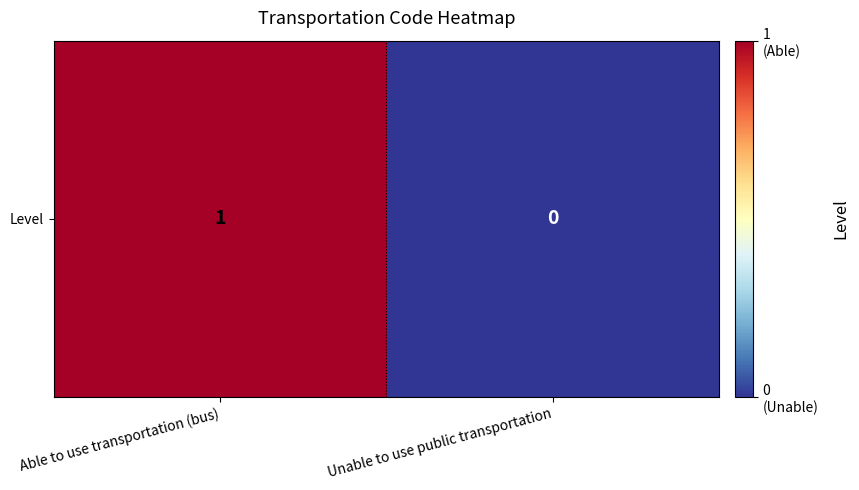

At which category does the chart reach its peak across all series?

Able to use transportation (bus)